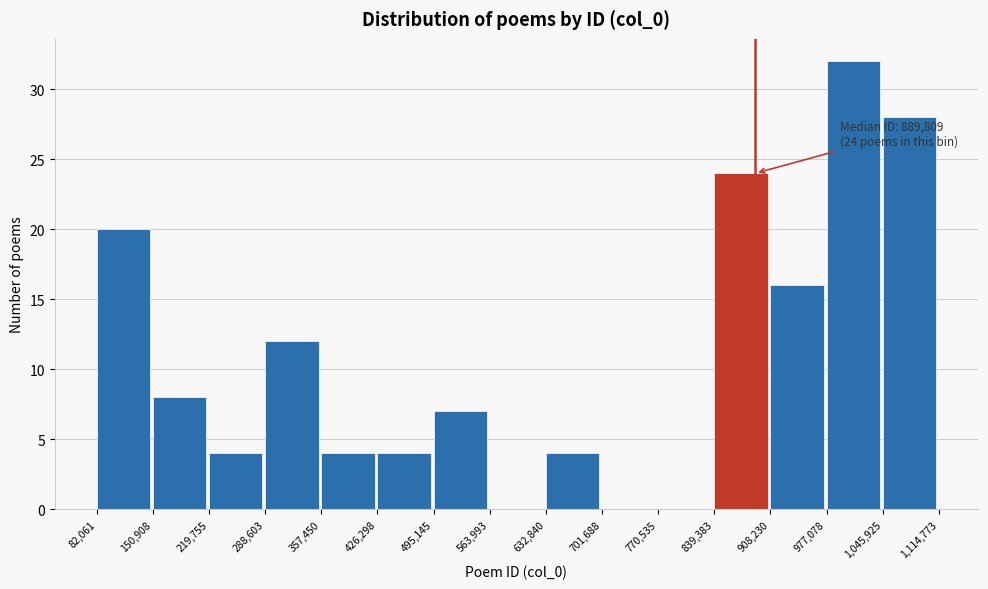

Which range on the x-axis has the tallest bar?

977,078 to 1,045,925